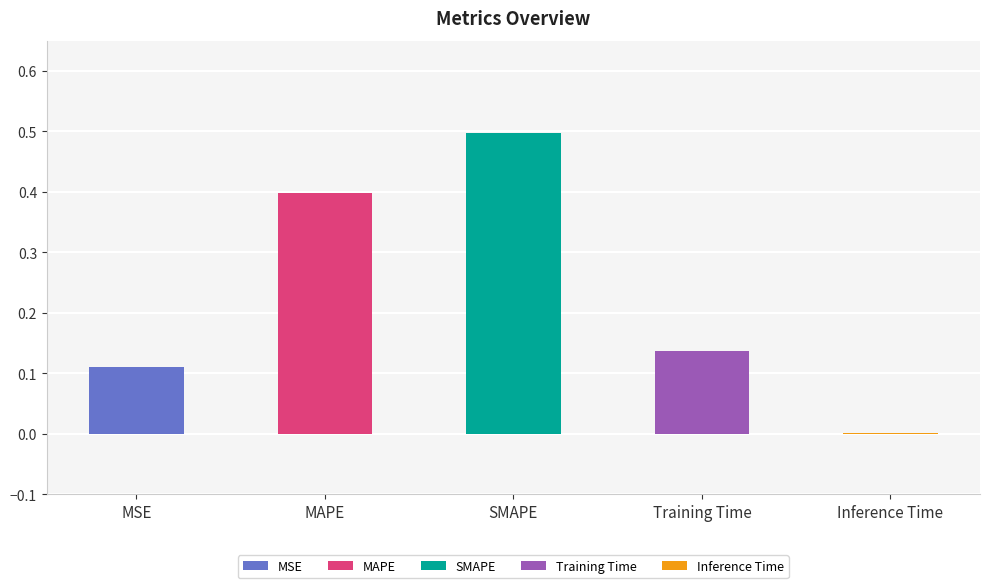

What is the maximum value shown in the chart?

0.5